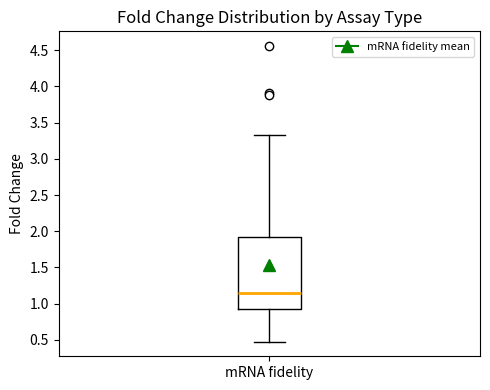

Where does the upper whisker of the box for mRNA fidelity end on the y-axis? The values are not printed on the chart, so give them approximately, as read against the axis.

3.35